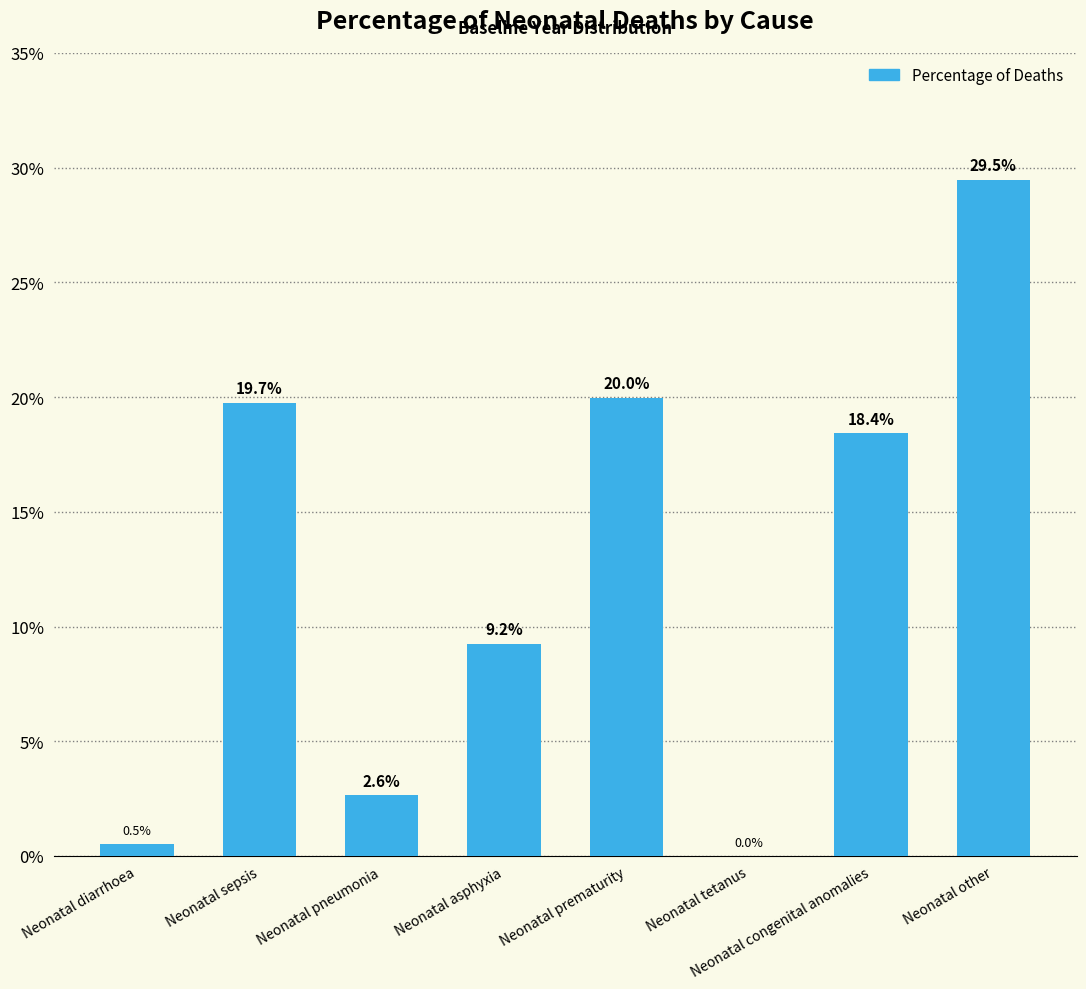

Which category has the highest value across all series?

Neonatal other